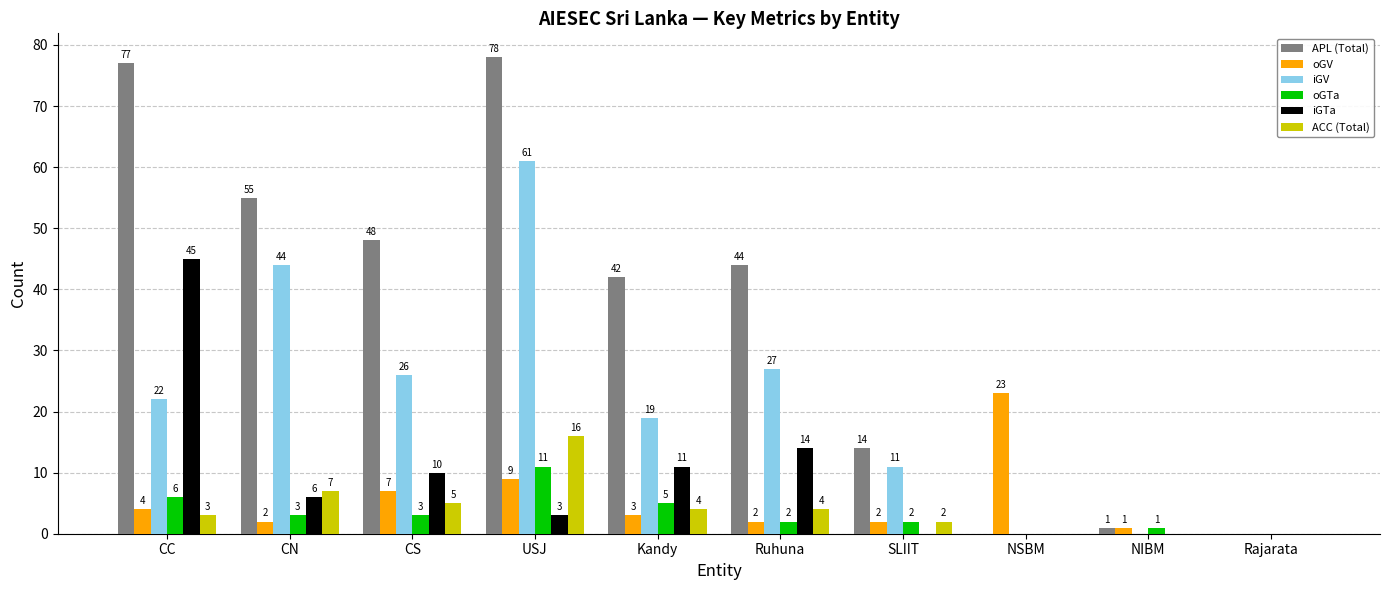

How many categories are shown in the chart?

10